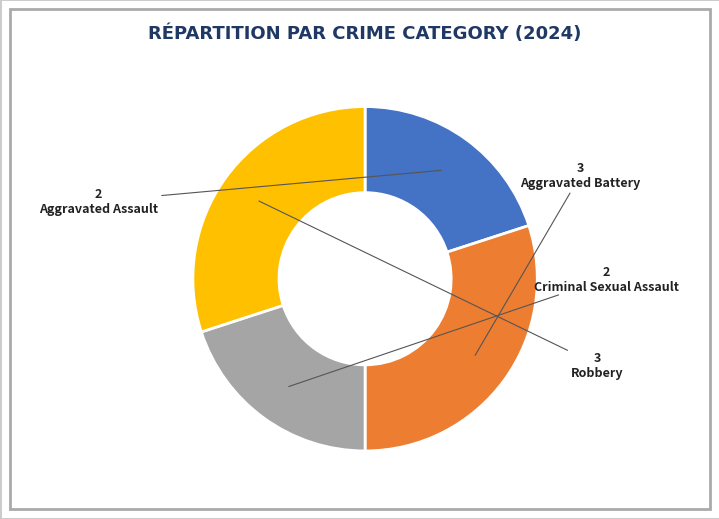

Is there a majority slice in this chart?

No